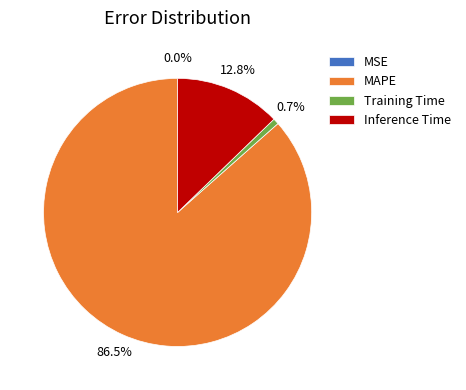

How much of the chart is everything except Inference Time?

87.2%